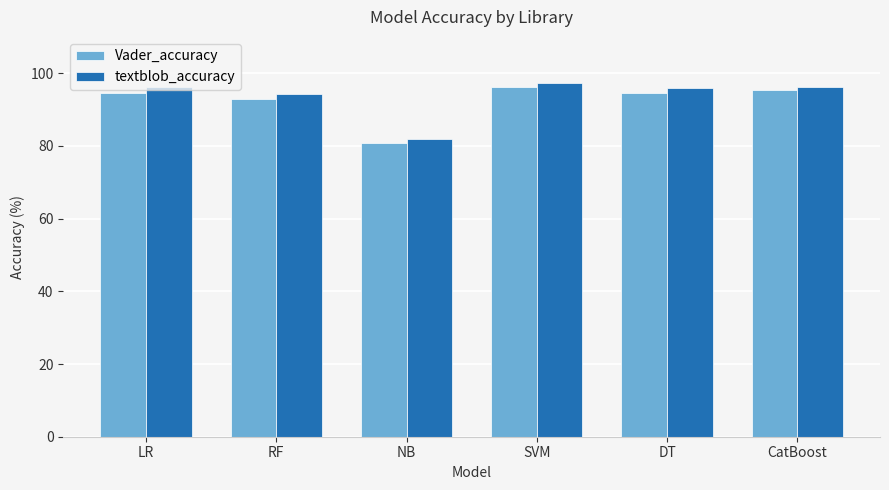

What is the maximum value shown in the chart?

97.3